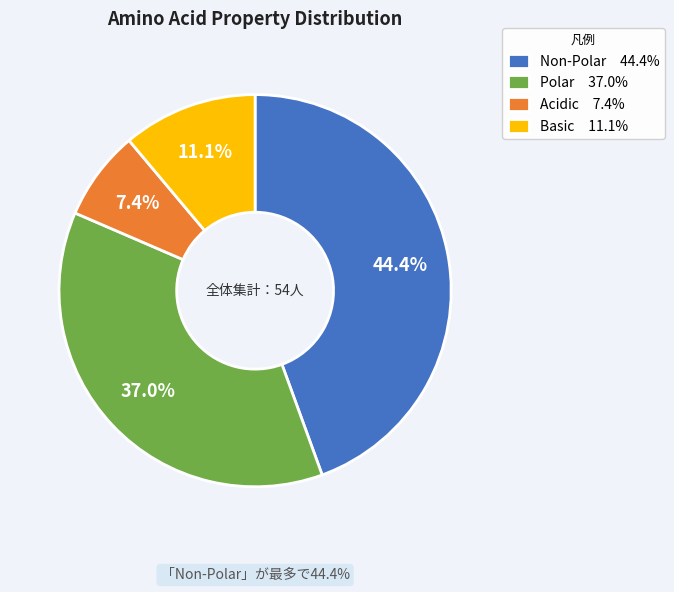

Does any single category account for the majority?

No